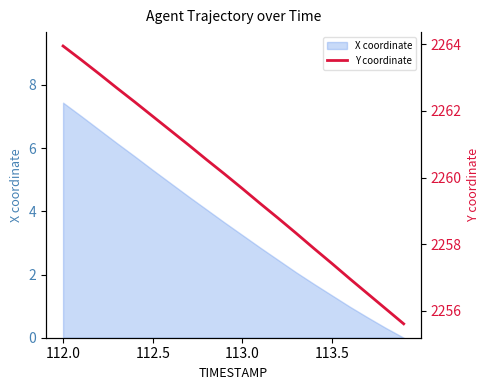

What is the maximum value for X coordinate?

7.4